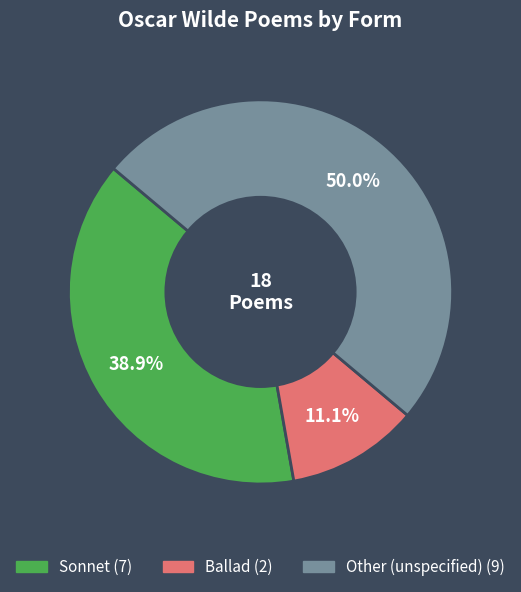

To the nearest percent, what is the difference between the Other and Sonnet slice percentages?

11%